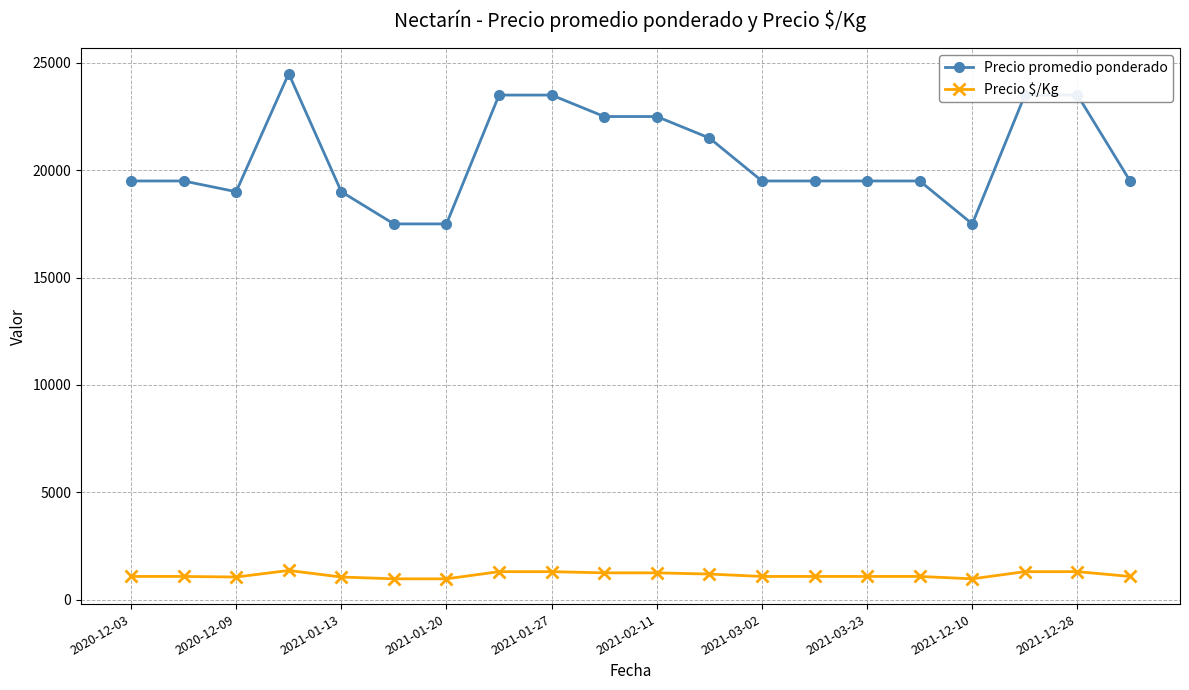

What is the value of the Precio promedio ponderado point at the 11th from the left?

22500